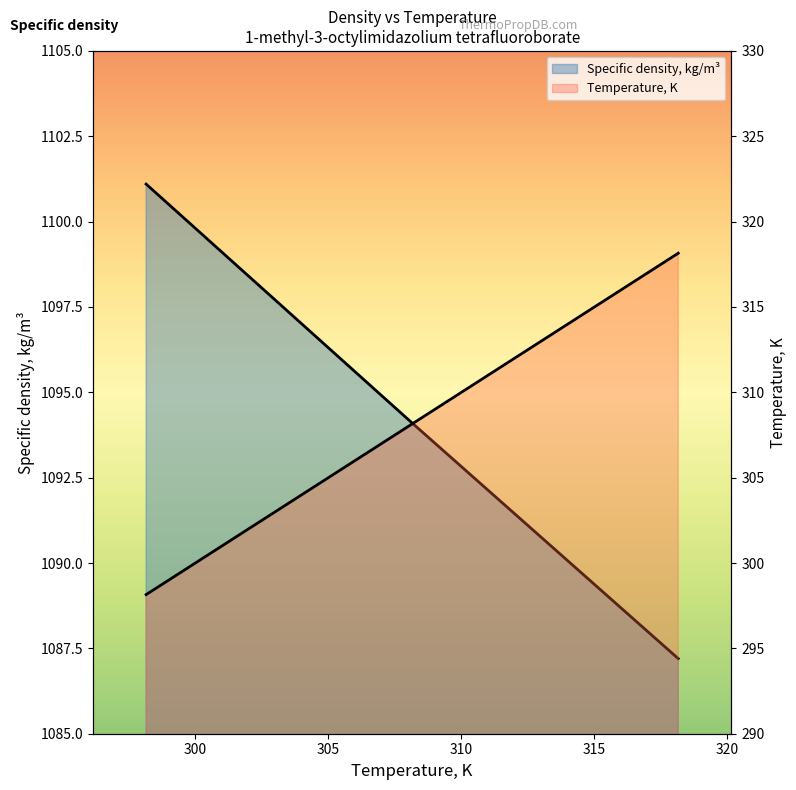

What is the greatest value displayed?

1101.1